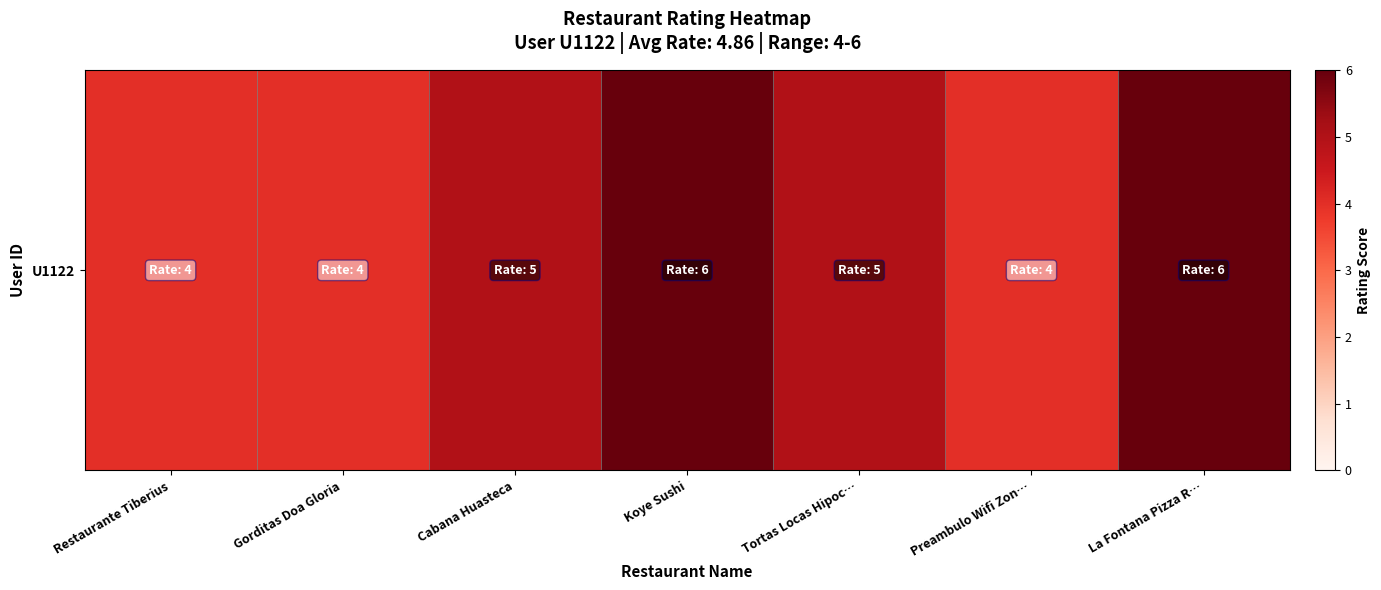

List the labels in order of value, smallest first.

Restaurante Tiberius, Gorditas Doa Gloria, Preambulo Wifi Zon…, Cabana Huasteca, Tortas Locas Hipoc…, Koye Sushi, La Fontana Pizza R…